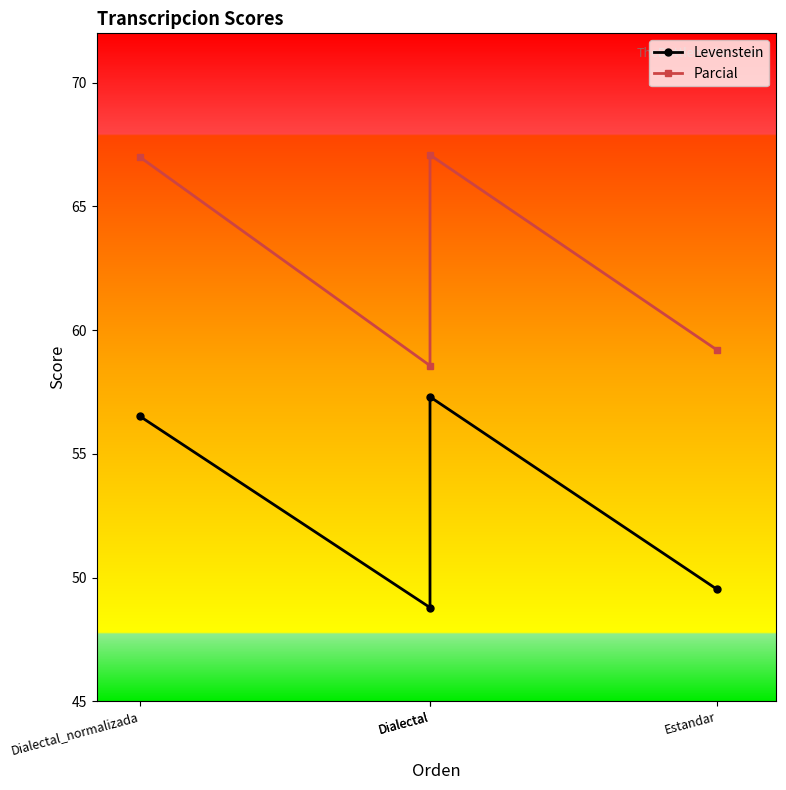

At how many categories does at least one series exceed 56?

4